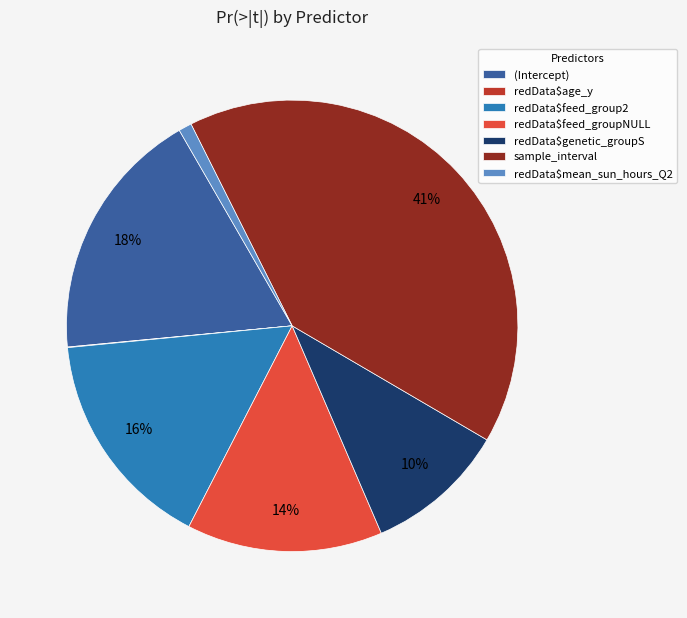

Which slice is the largest?

sample_interval